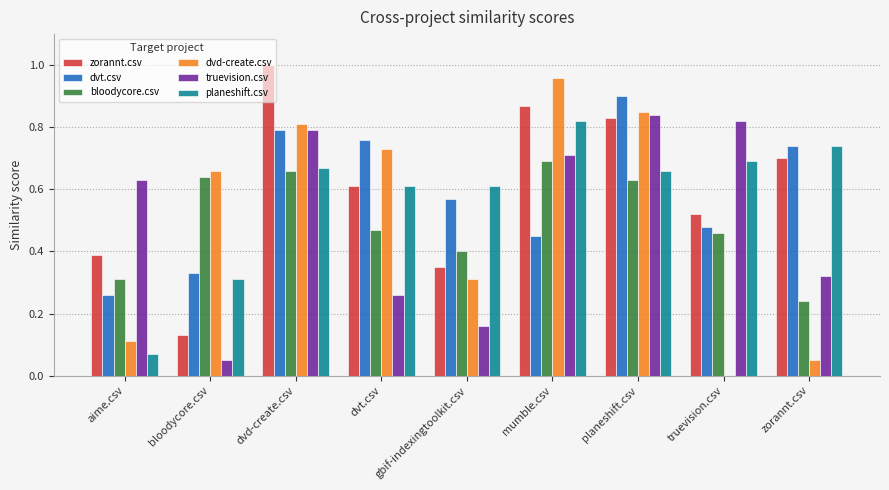

What are all the series names shown in the legend?

zorannt.csv, dvt.csv, bloodycore.csv, dvd-create.csv, truevision.csv, planeshift.csv